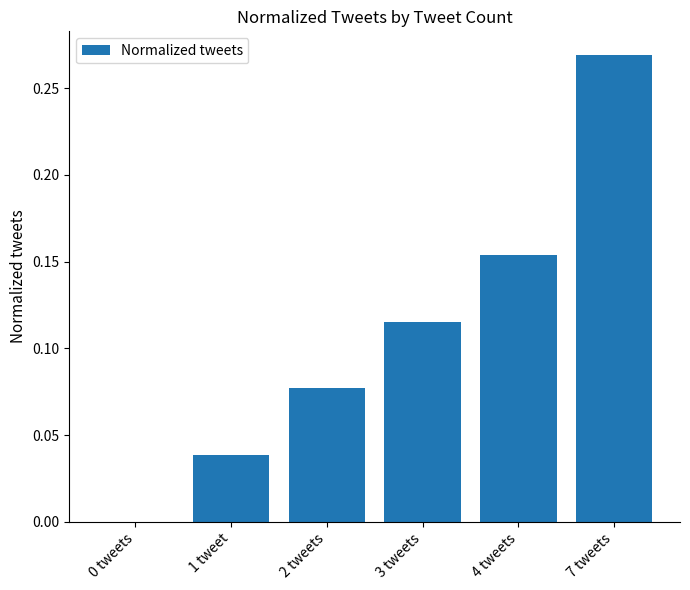

Count the number of categories in the chart.

6